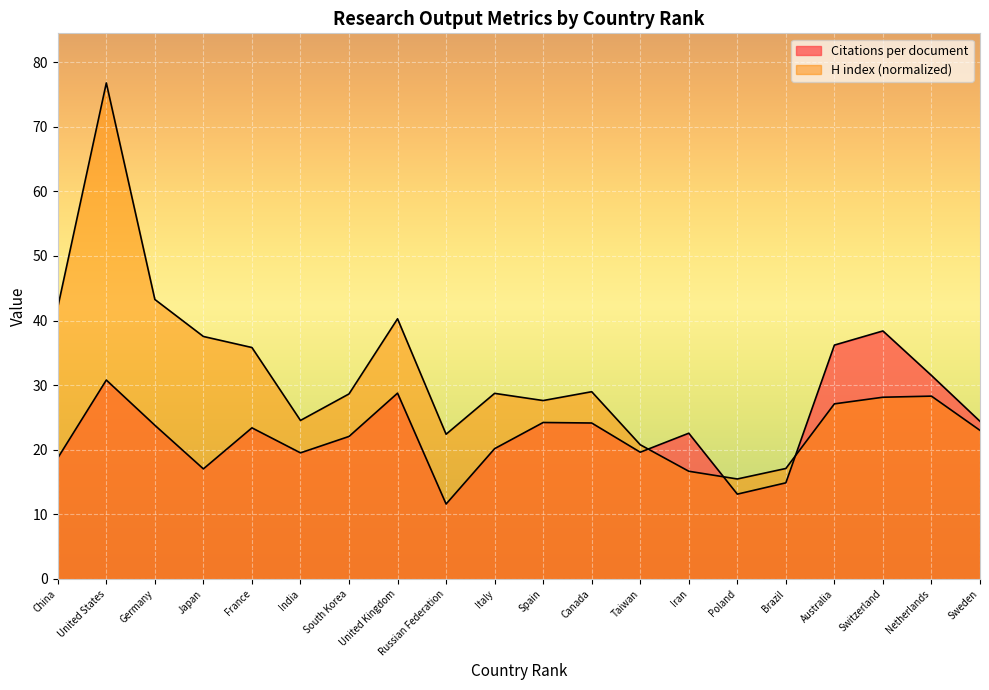

Between Sweden and Germany, which is larger?

Sweden